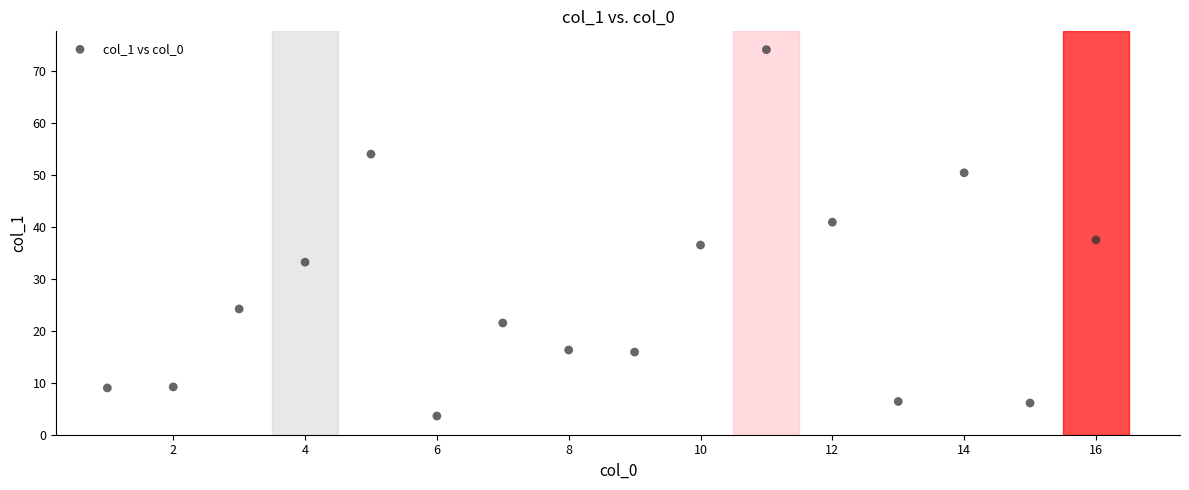

What is the range of Y values (max minus min)?

70.5